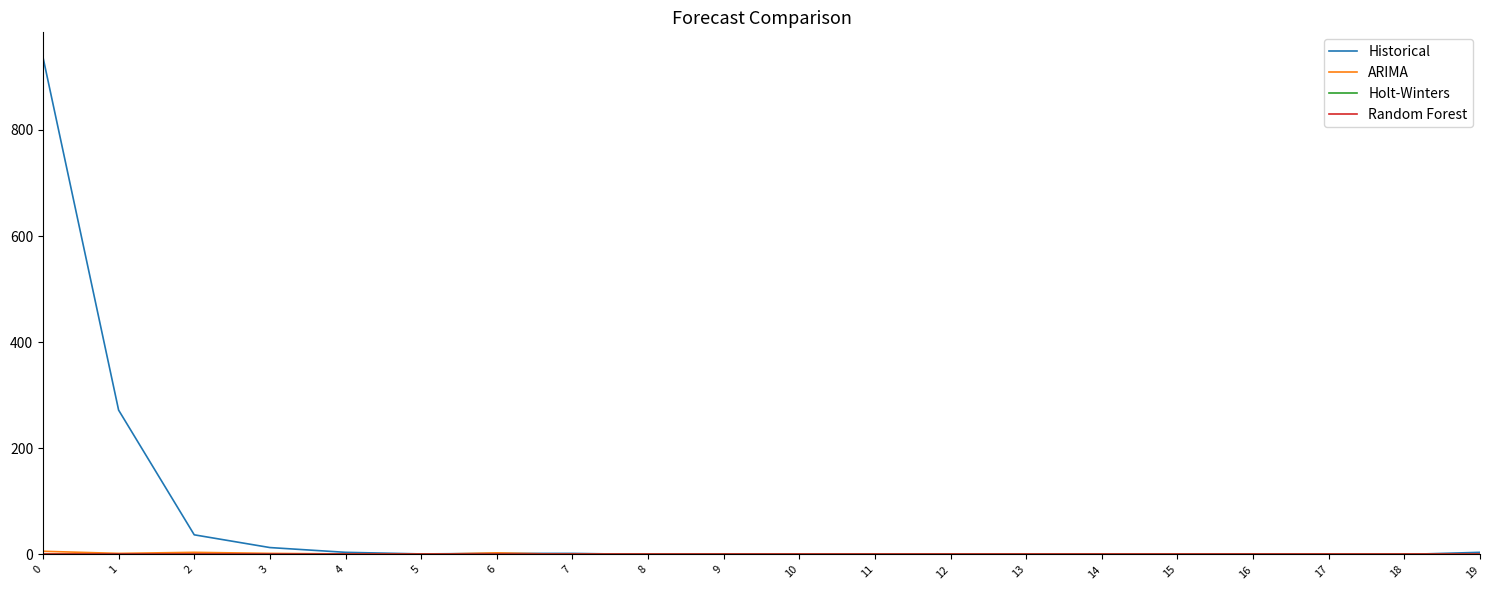

True or false: ARIMA and Random Forest intersect in this chart.

False